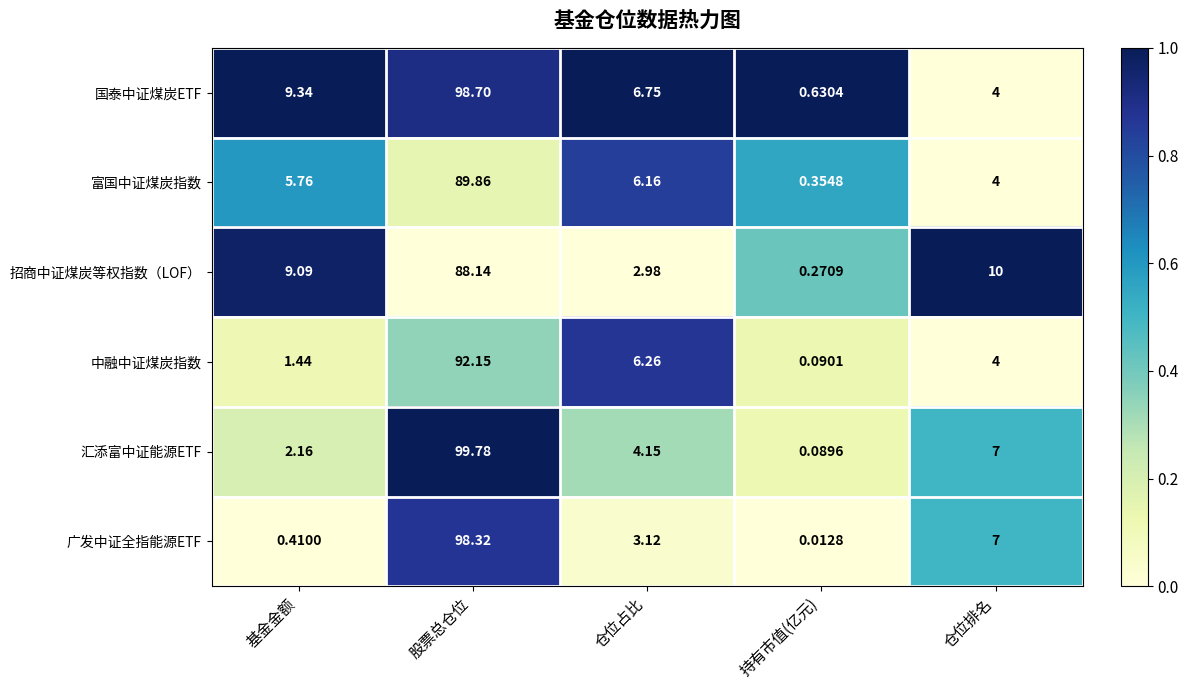

At which category is the sum across all series the highest?

股票总仓位